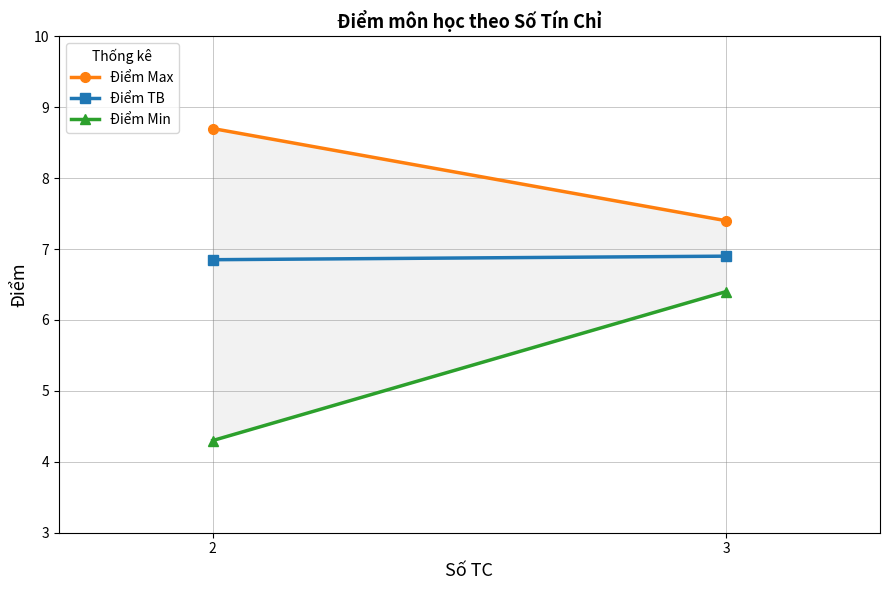

How many lines are shown in the chart?

3